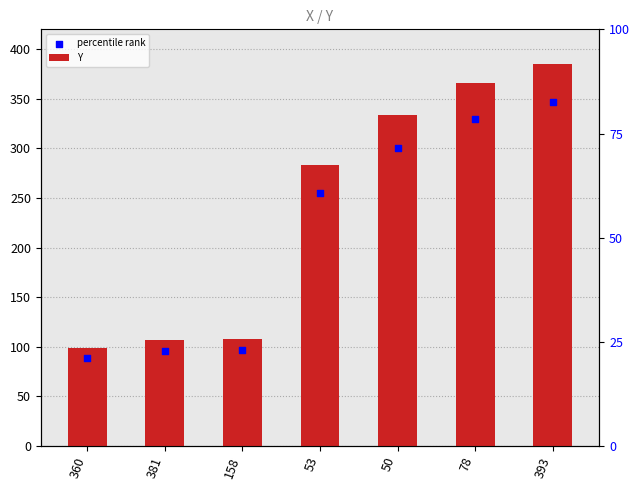

Which series contains the lowest Y value?

percentile rank